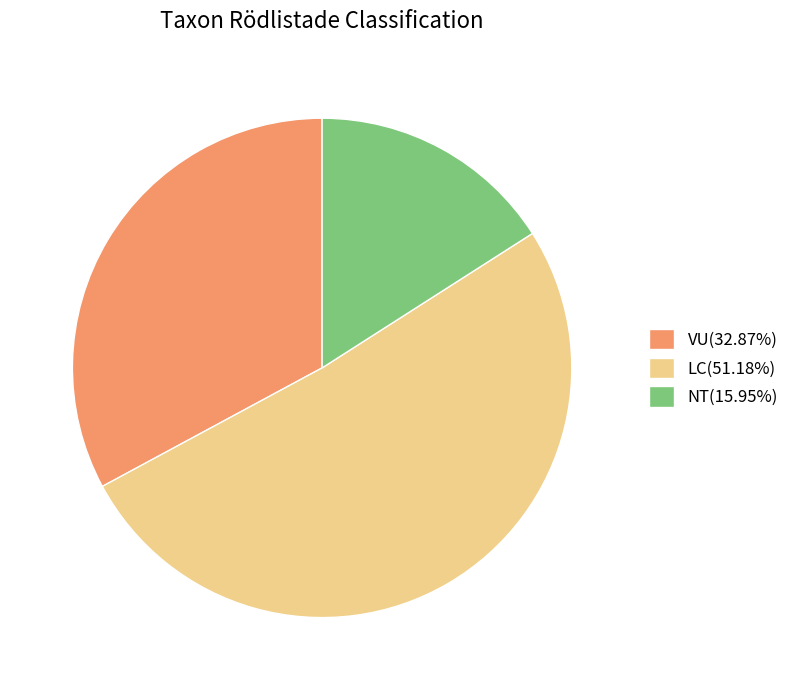

Is the sum of VU(32.87%) and NT(15.95%) greater than half?

No